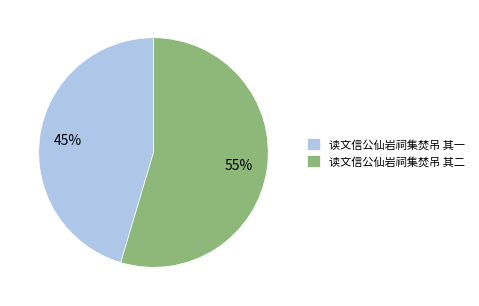

Which slice is the smallest?

读文信公仙岩祠集焚吊 其一